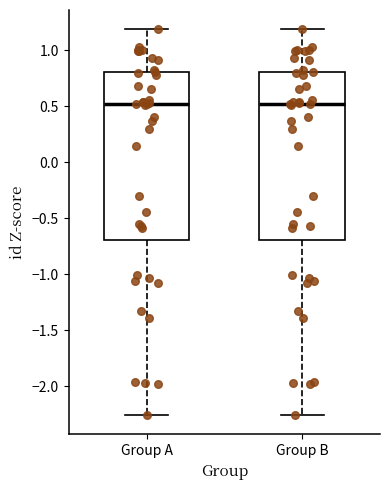

Reading left to right, read every box against the y-axis: the position of its median line, the range the box covers, and the ends of its whiskers. The values are not printed on the chart, so give them approximately, as read against the axis.

Group A: median 0.50, box -0.70 to 0.80, whiskers -2.25 to 1.20
Group B: median 0.50, box -0.70 to 0.80, whiskers -2.25 to 1.20